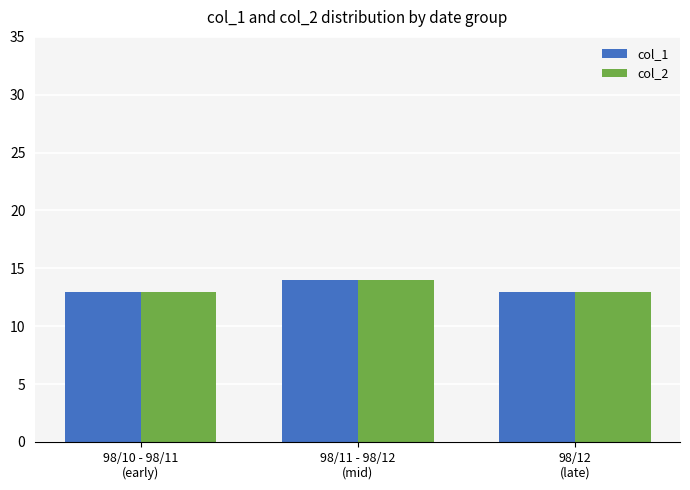

At which label does col_2 reach its peak?

98/11 - 98/12
(mid)